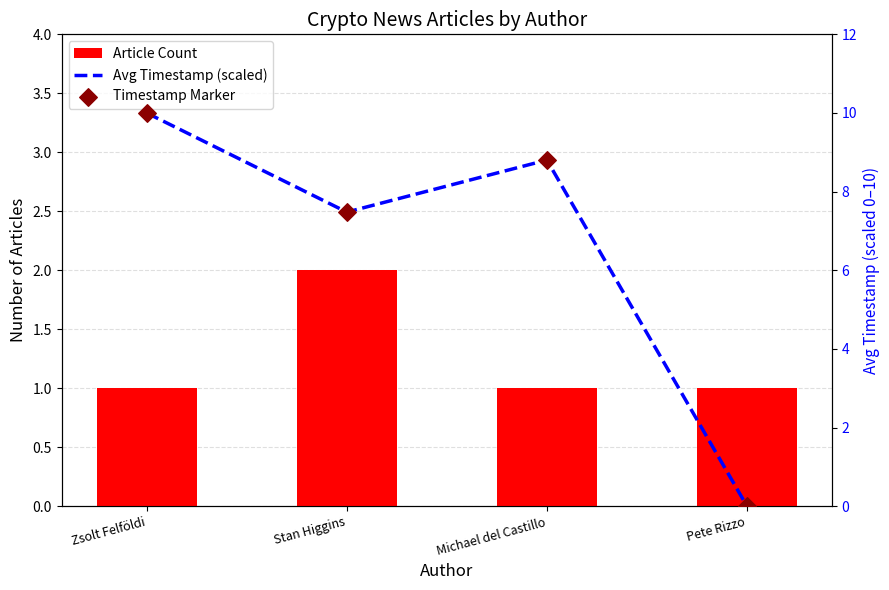

At how many categories does at least one series exceed 9?

1